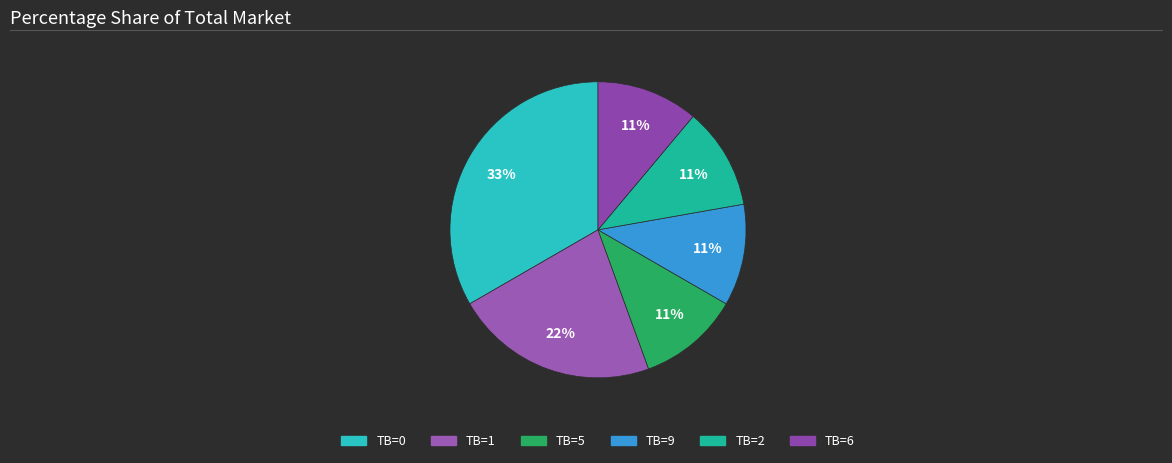

How many segments does this pie chart have?

6